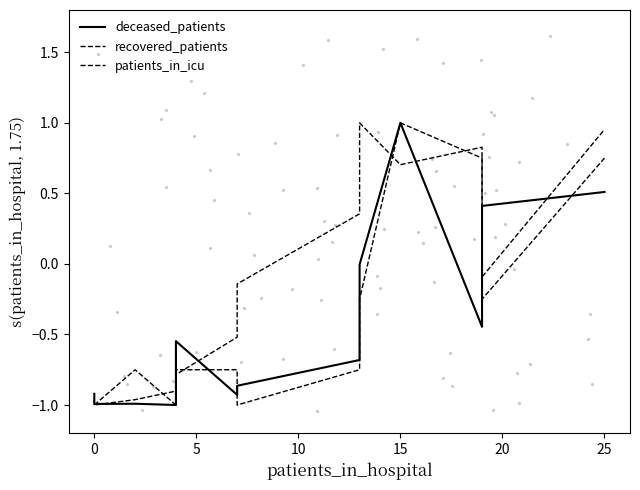

Which series reaches the maximum Y coordinate?

recovered_patients